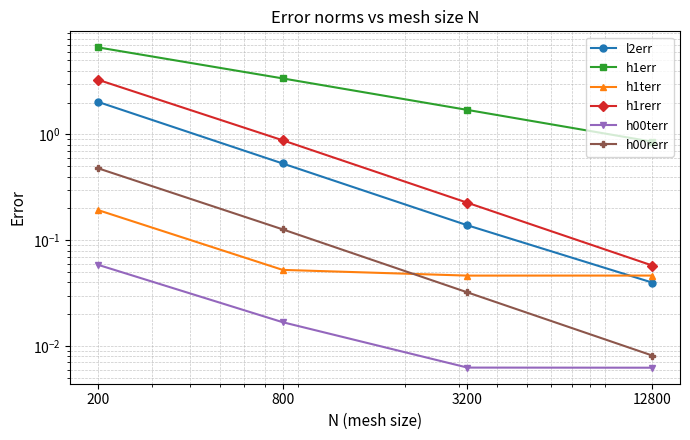

True or false: l2err and h1rerr cross at least once.

False